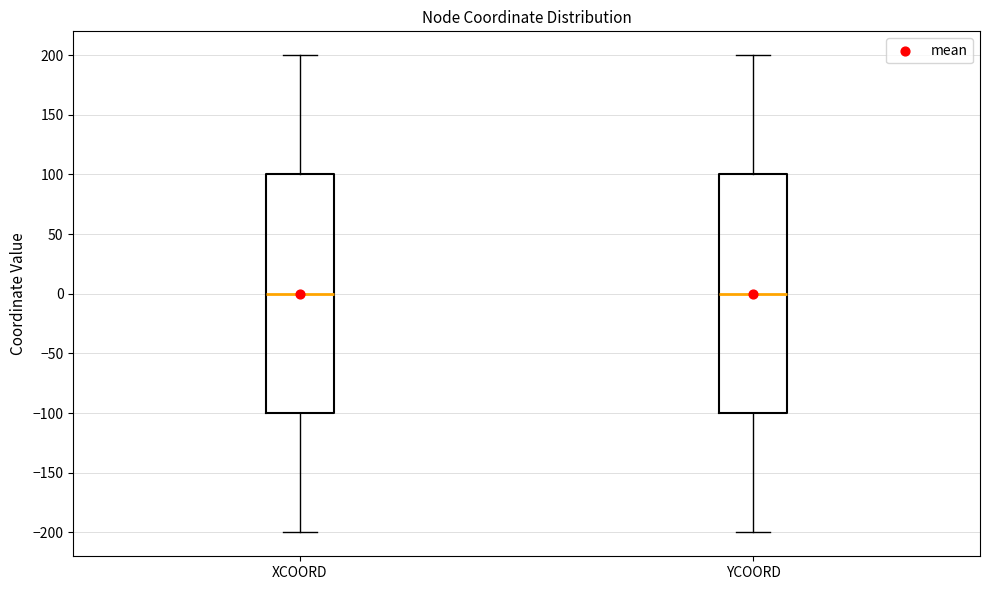

Where does the lower whisker of the box for YCOORD end on the y-axis? The values are not printed on the chart, so give them approximately, as read against the axis.

-200